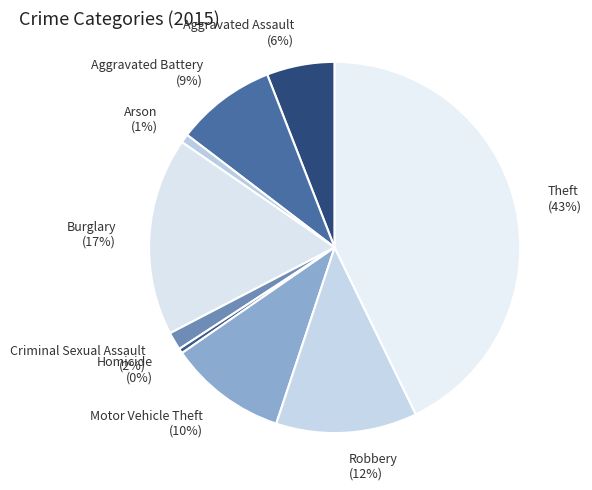

Is Arson the majority of the pie?

No